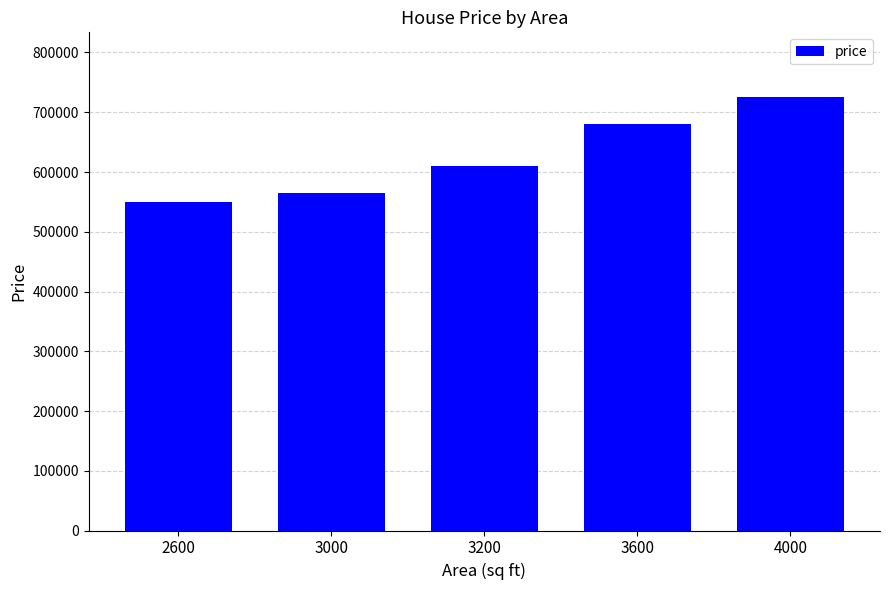

Between 4000 and 2600, which is larger?

4000